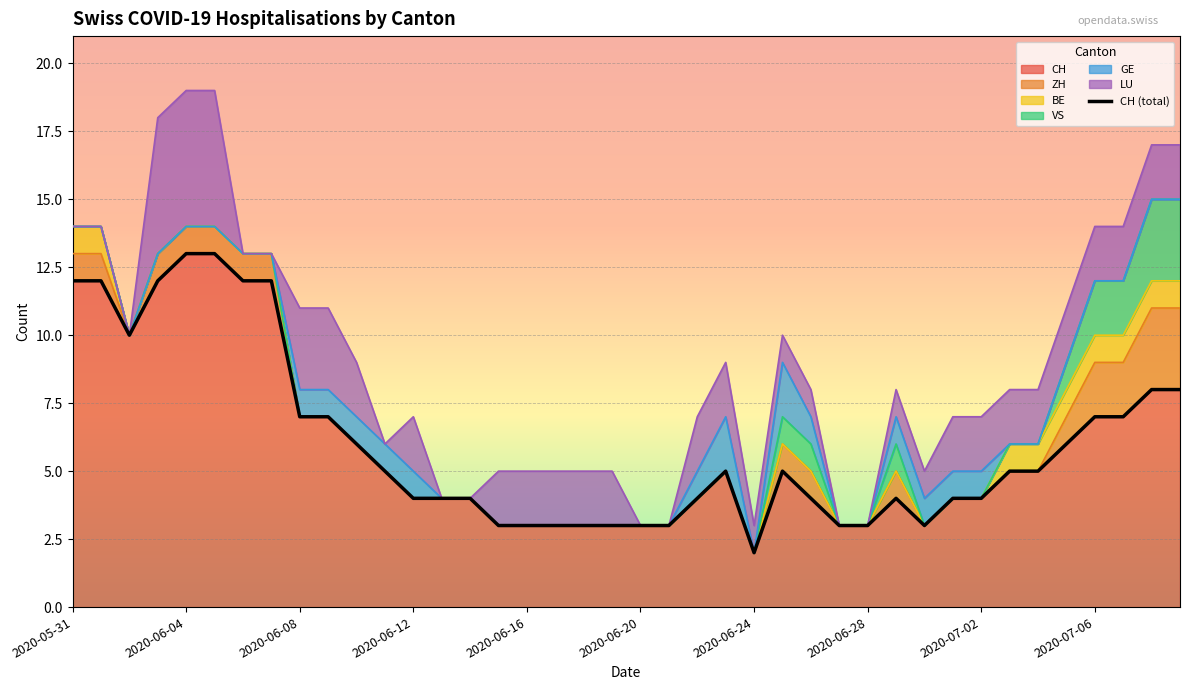

What is the maximum value shown in the chart?

13